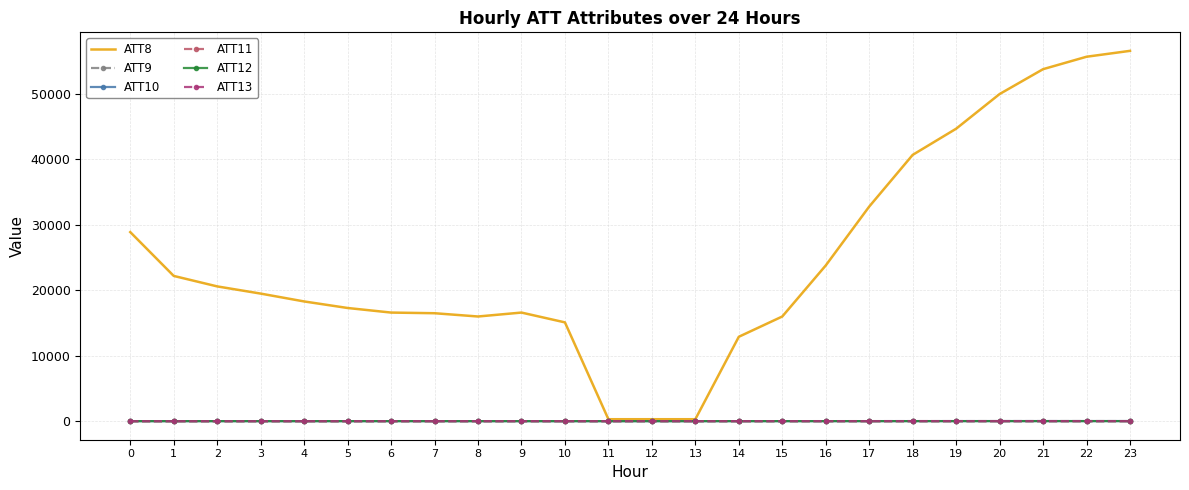

Which series has the largest total across all categories?

ATT8